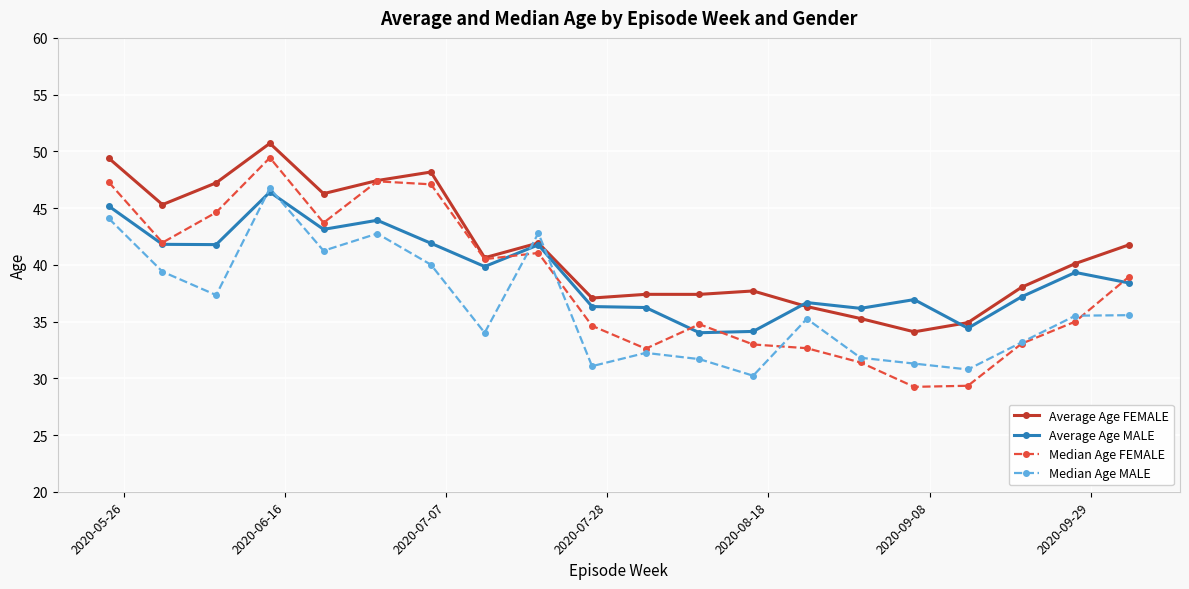

What is the value of the Median Age FEMALE point at the 8th from the left?

40.5